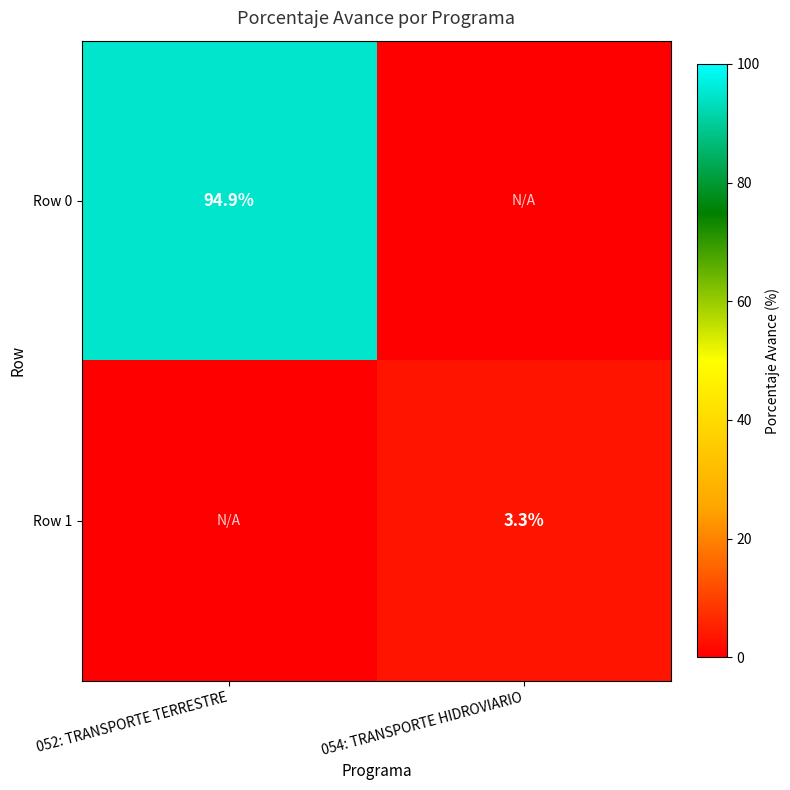

Is it true that Row 0 equals 94.9 at 052: TRANSPORTE TERRESTRE?

True